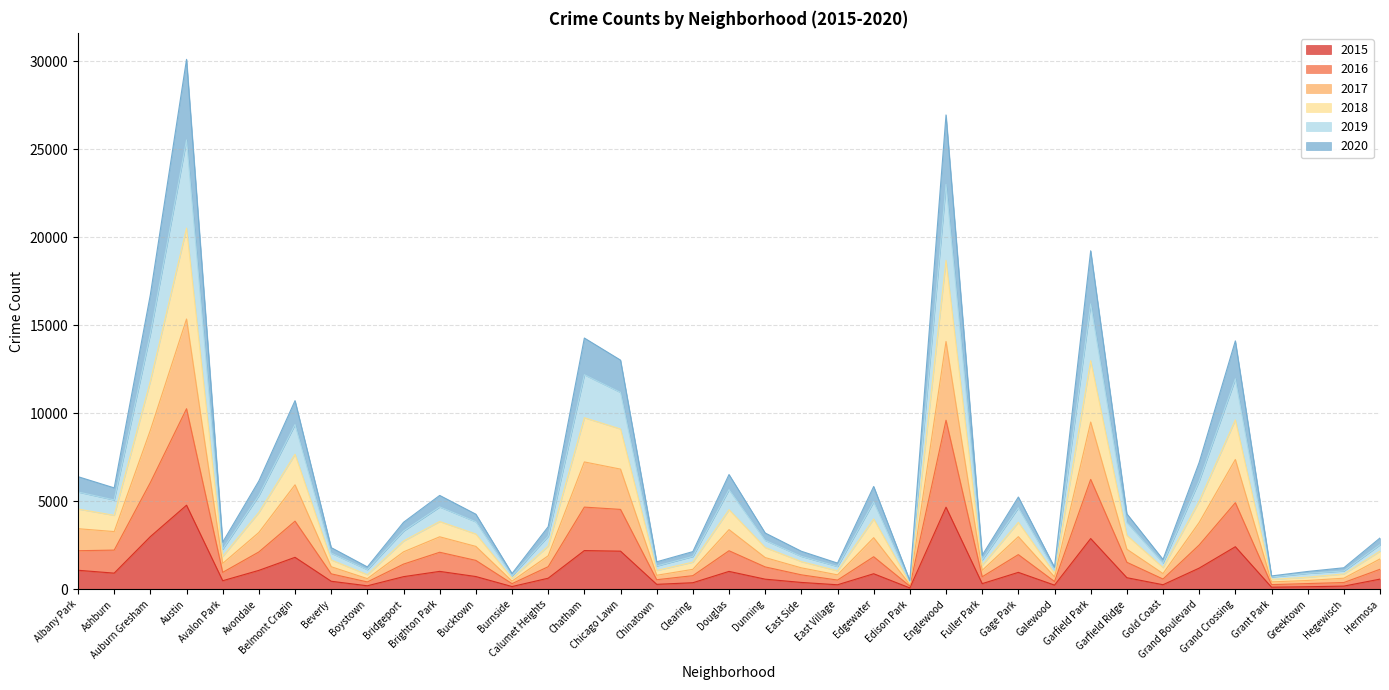

Rank the categories by 2019 value from highest to lowest.

Austin, Englewood, Garfield Park, Auburn Gresham, Grand Crossing, Chatham, Chicago Lawn, Belmont Cragin, Grand Boulevard, Albany Park, Douglas, Ashburn, Avondale, Gage Park, Brighton Park, Edgewater, Bucktown, Garfield Ridge, Bridgeport, Calumet Heights, Dunning, Hermosa, Avalon Park, Beverly, East Side, Clearing, Fuller Park, Gold Coast, East Village, Chinatown, Galewood, Hegewisch, Boystown, Greektown, Burnside, Grant Park, Edison Park